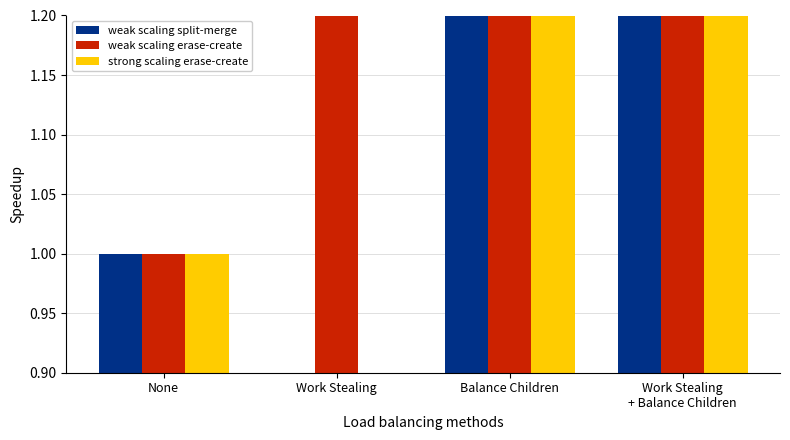

What is the difference between the maximum and minimum values in the weak scaling erase-create series?

0.6